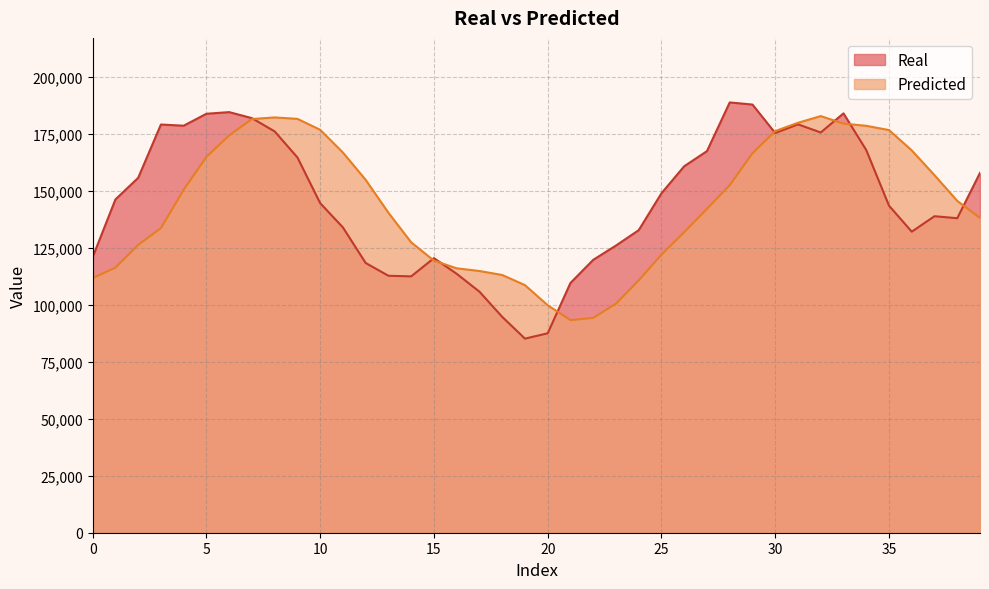

What is the minimum value shown in the chart?

85127